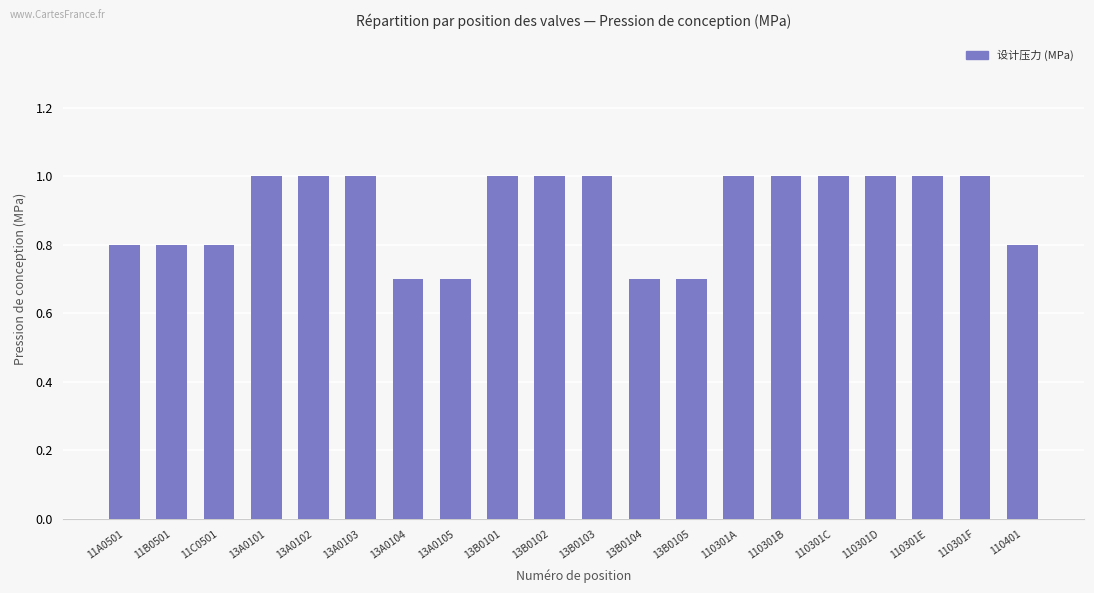

What is the difference between the maximum and minimum values?

0.3